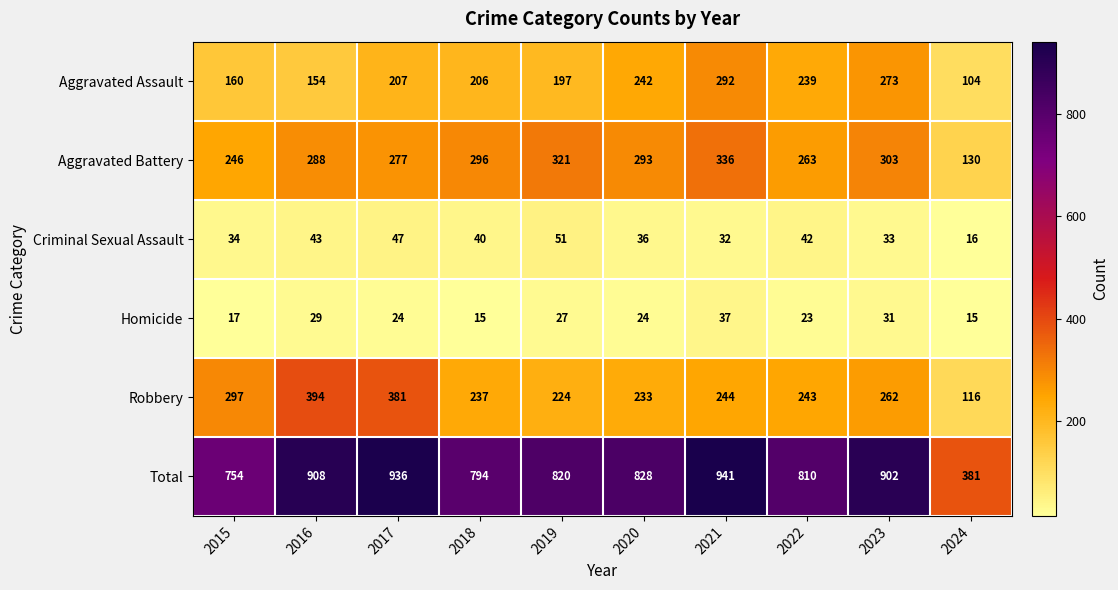

Where is Aggravated Assault nearest to the value 198?

2019